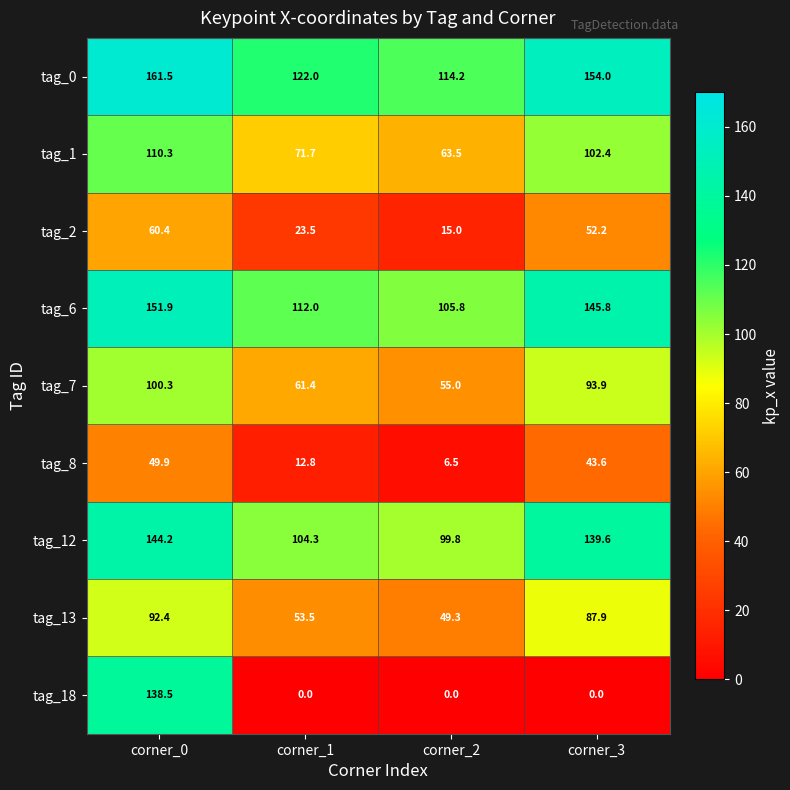

Count the number of categories in the chart.

4